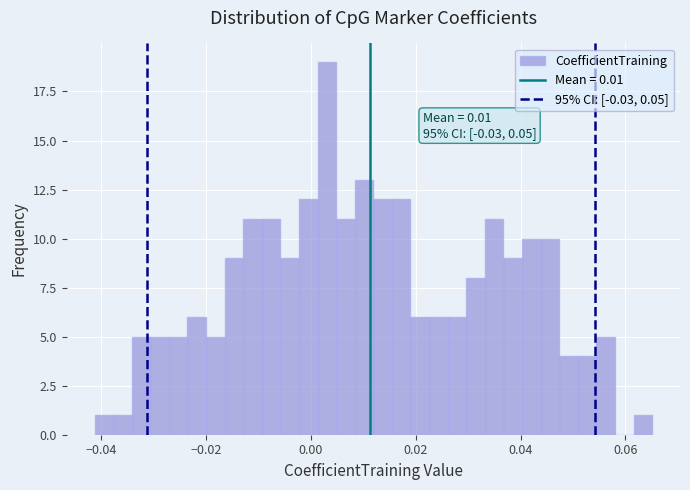

Around what value on the x-axis is the tallest bar? Give the approximate position of its centre, as read against the axis.

0.004